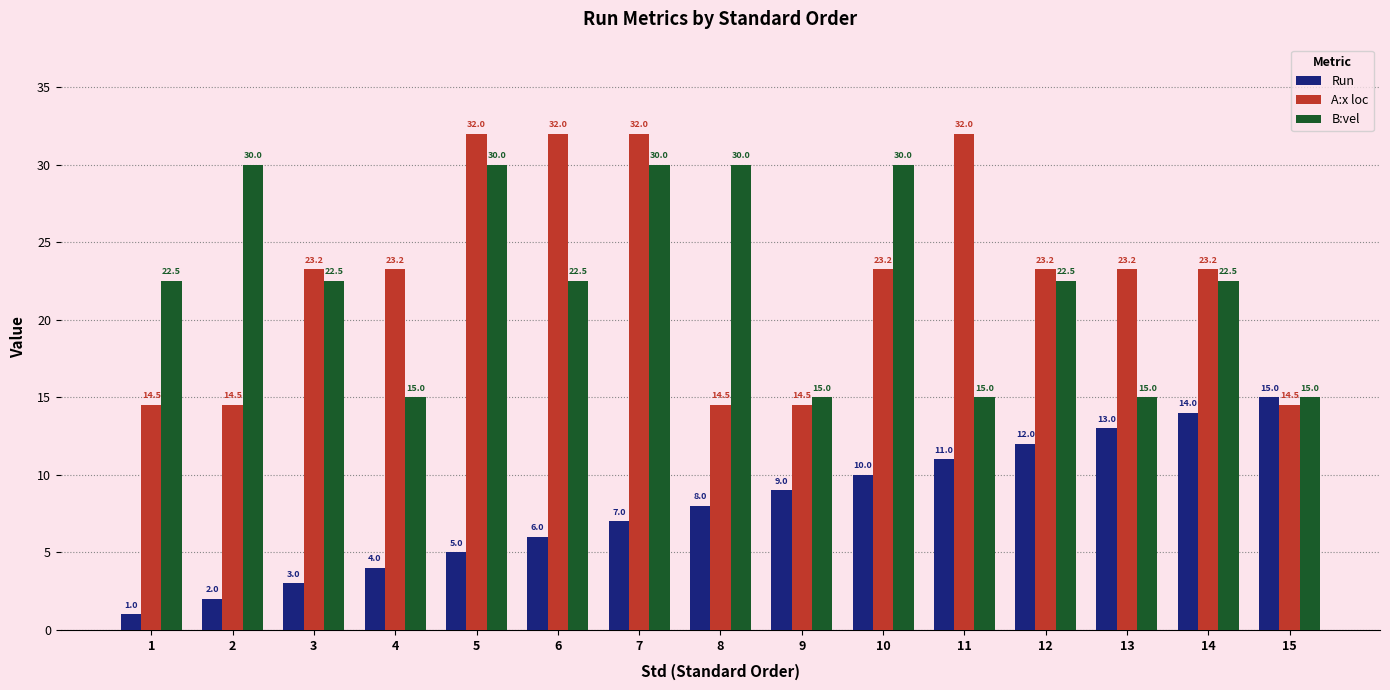

Which series has the largest range (max minus min)?

A:x loc